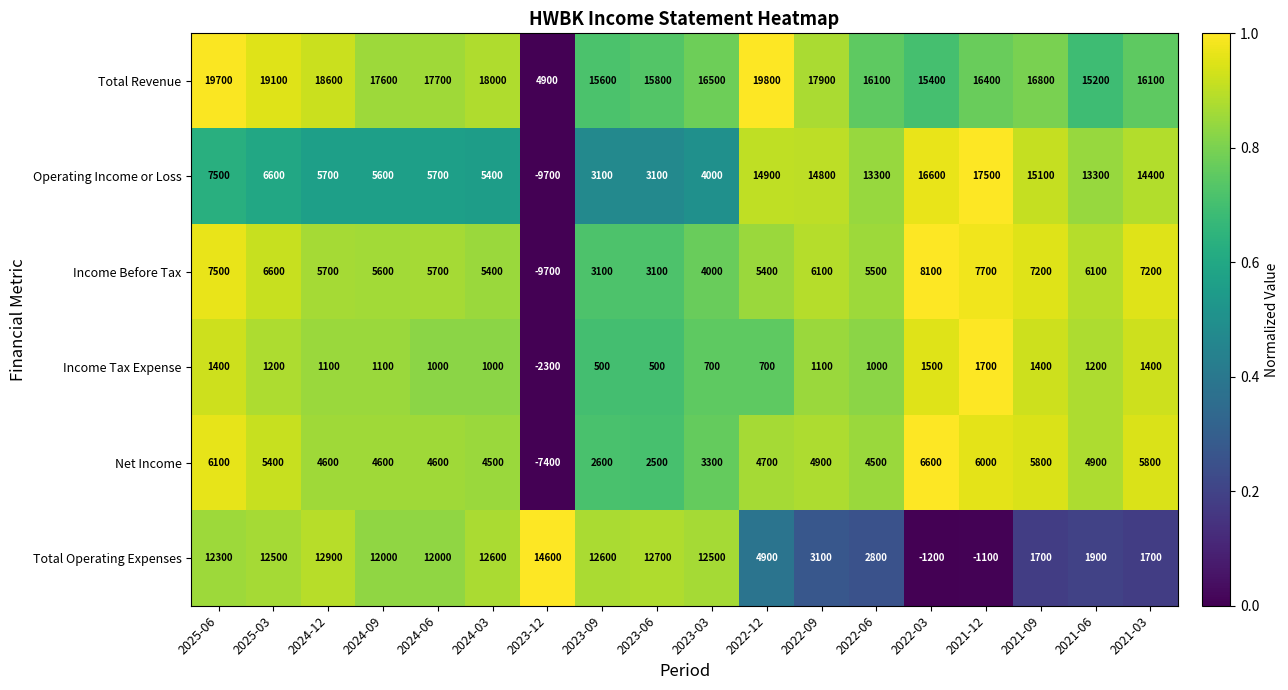

List the series in order of their peak value, highest first.

Total Revenue, Operating Income or Loss, Total Operating Expenses, Income Before Tax, Net Income, Income Tax Expense